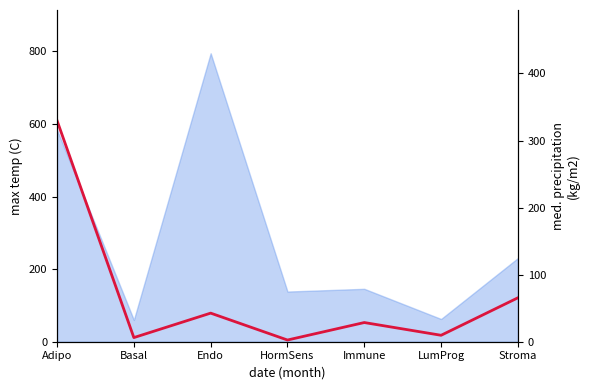

True or false: the data has more than 0 interior local peaks.

True